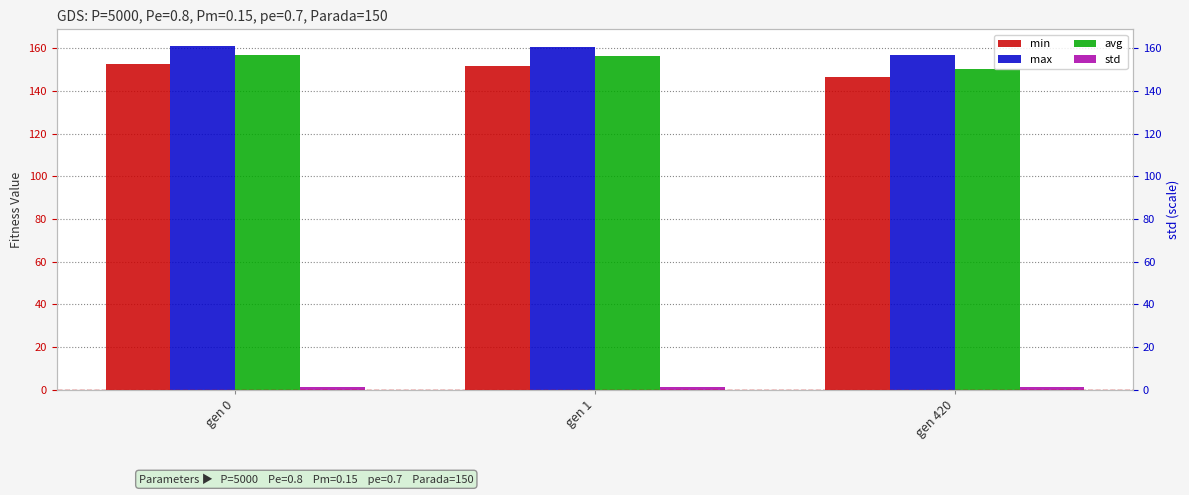

What is the value of the max bar at the 3rd from the left?

156.9